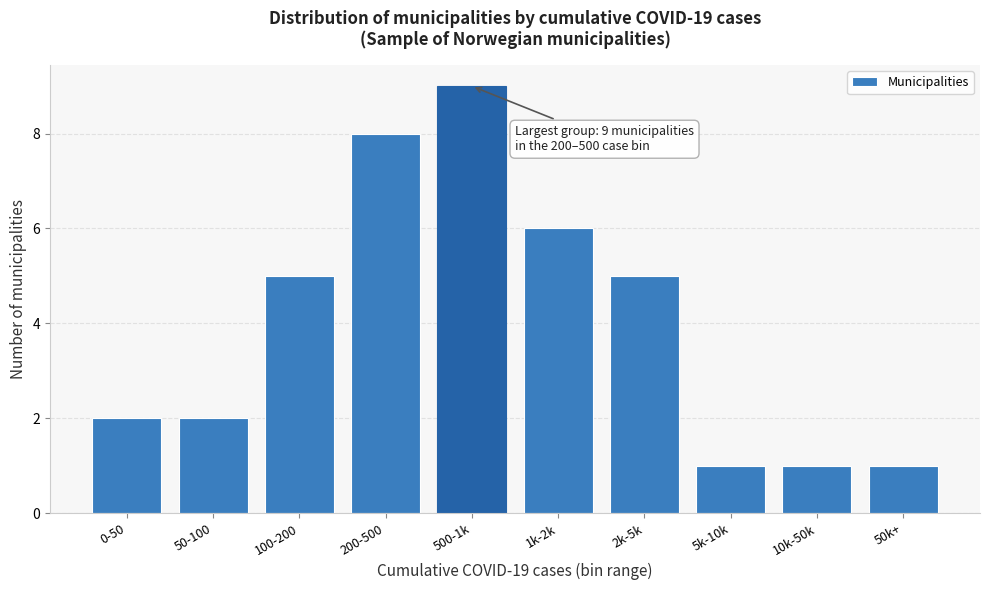

Reading left to right, what are all the values shown in this chart?

2	2	5	8	9	6	5	1	1	1